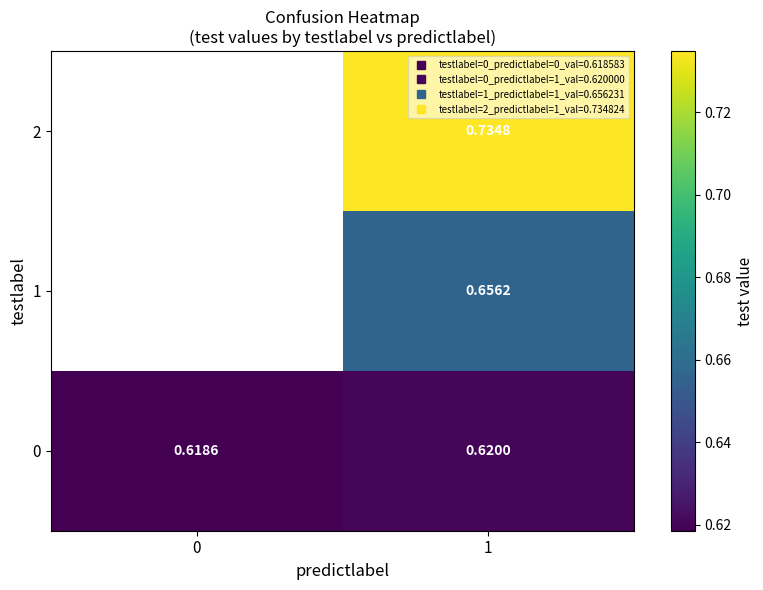

How many categories are shown in the chart?

2